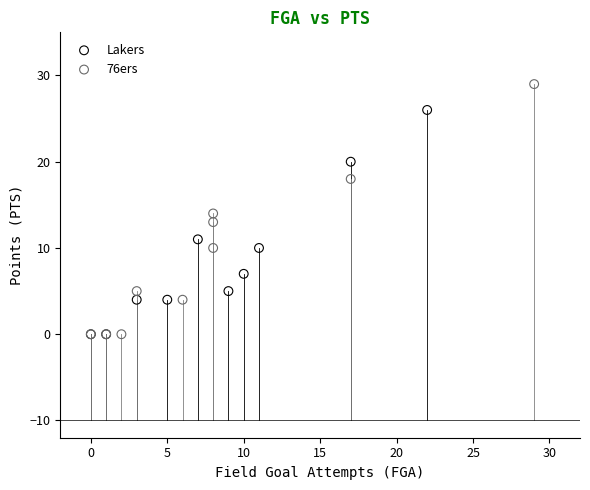

Which series has the widest spread of Y values?

76ers